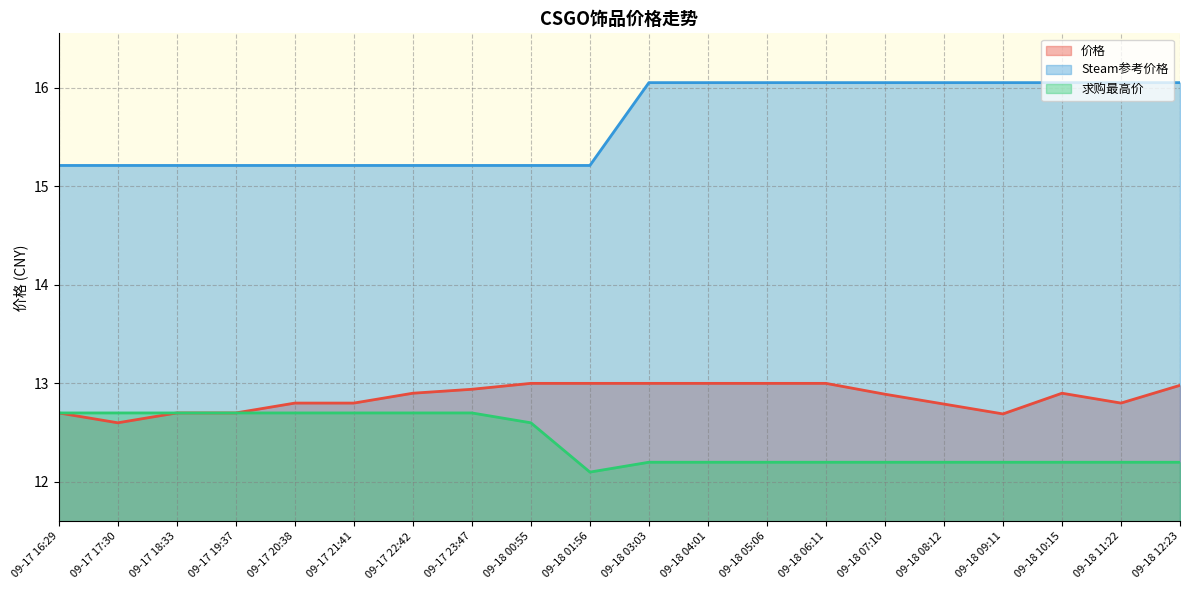

What position from the left is 09-17 23:47?

8